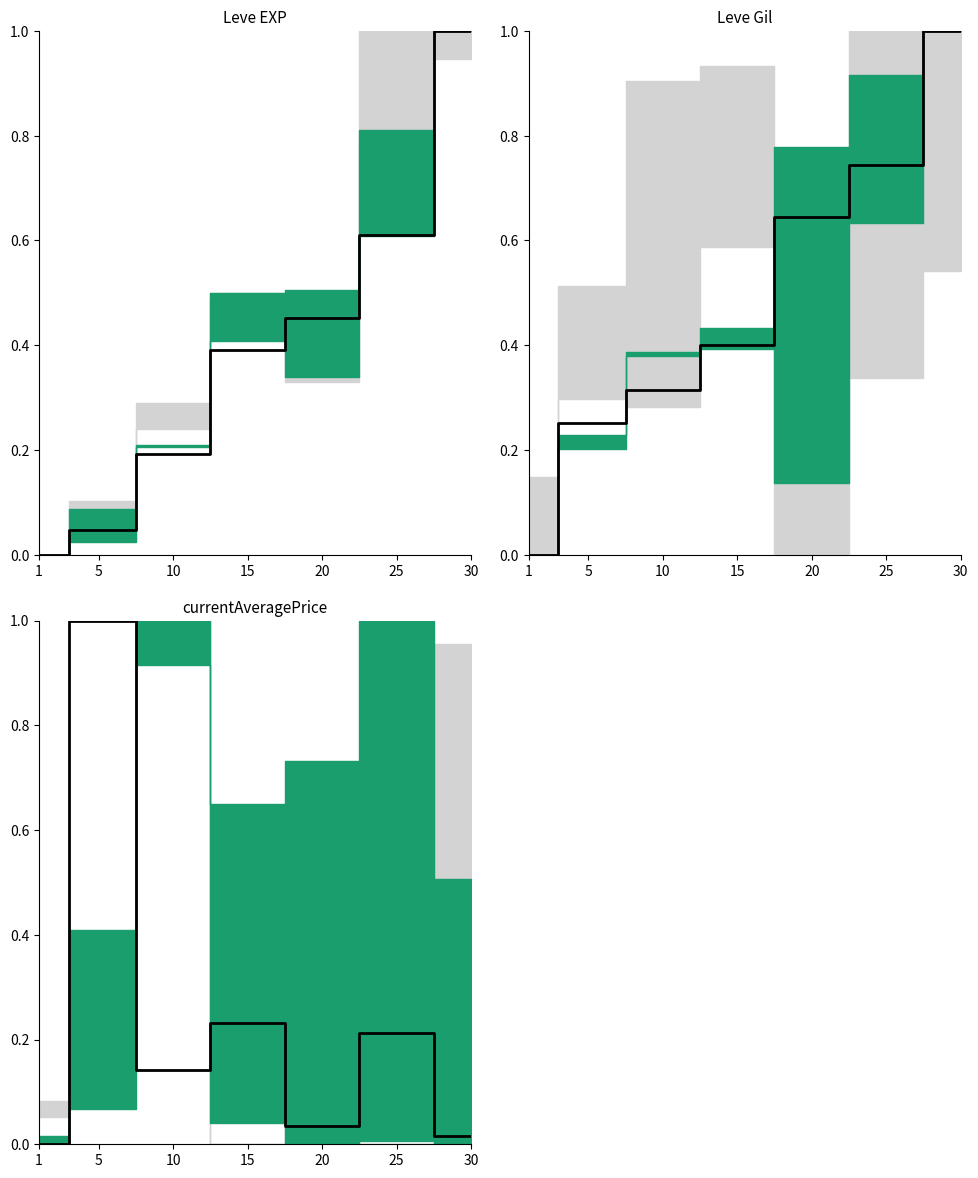

Reading left to right, list all the values displayed in this chart.

1=0.0	5=1.0	10=0.1	15=0.2	20=0.0	25=0.2	30=0.0